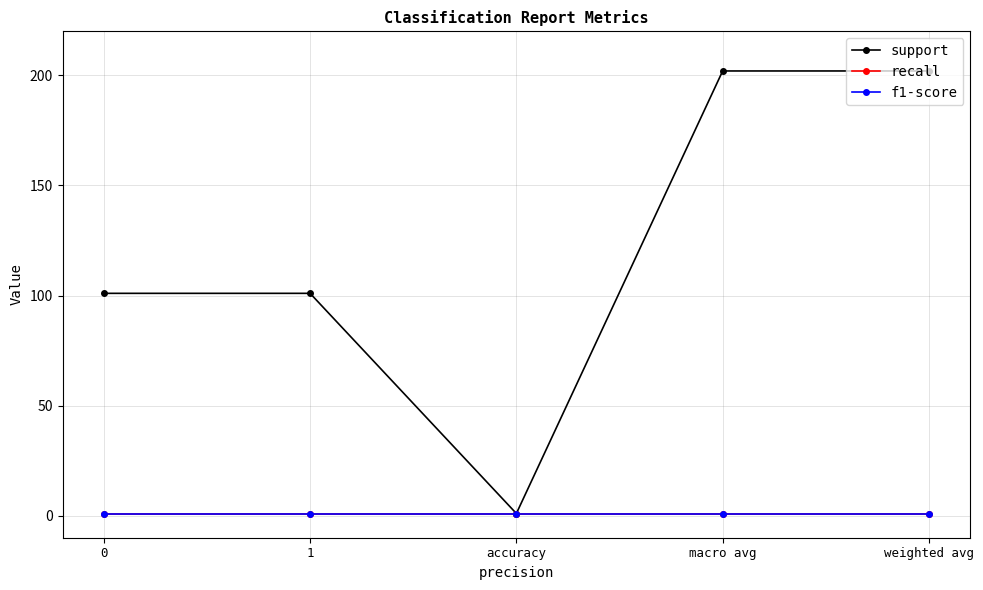

Is this an area chart (filled region under the line)?

No